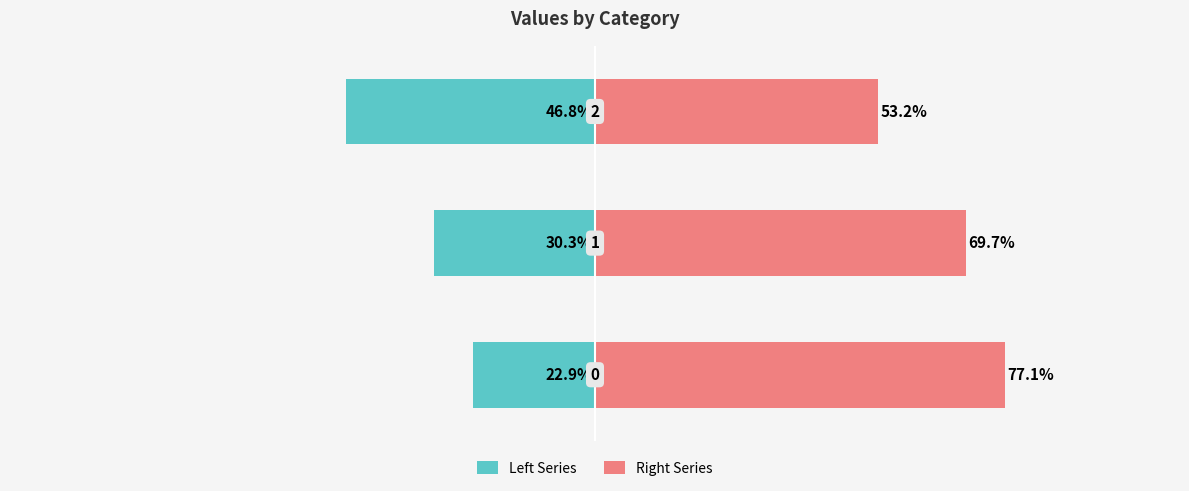

Rank the series by their average value, from highest to lowest.

Right Series, Left Series